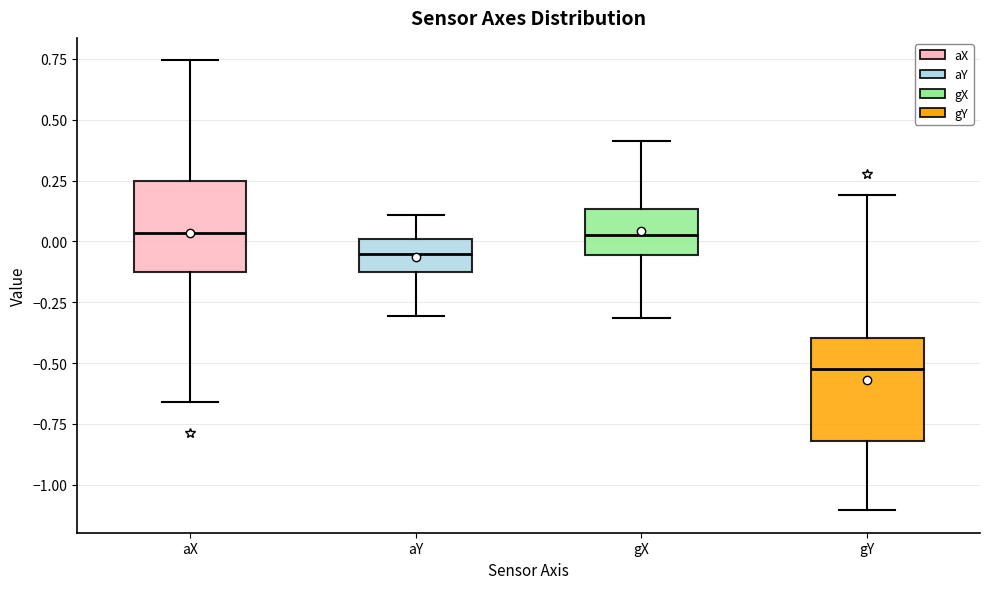

Reading left to right, read every box against the y-axis: the position of its median line, the range the box covers, and the ends of its whiskers. The values are not printed on the chart, so give them approximately, as read against the axis.

aX: median 0.05, box -0.15 to 0.25, whiskers -0.65 to 0.75
aY: median -0.05, box -0.15 to 0.00, whiskers -0.30 to 0.10
gX: median 0.05, box -0.05 to 0.15, whiskers -0.30 to 0.40
gY: median -0.50, box -0.80 to -0.40, whiskers -1.10 to 0.20